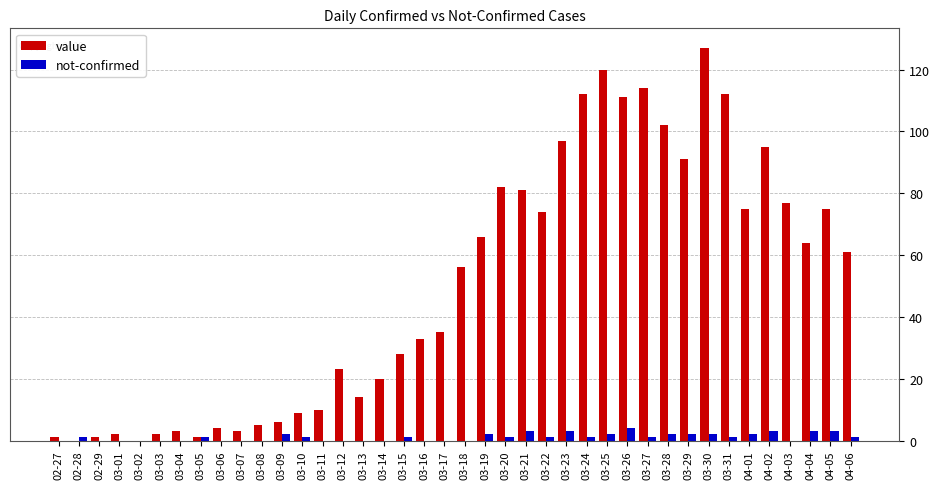

The not-confirmed series shows 1 at 03-20. True or false?

True